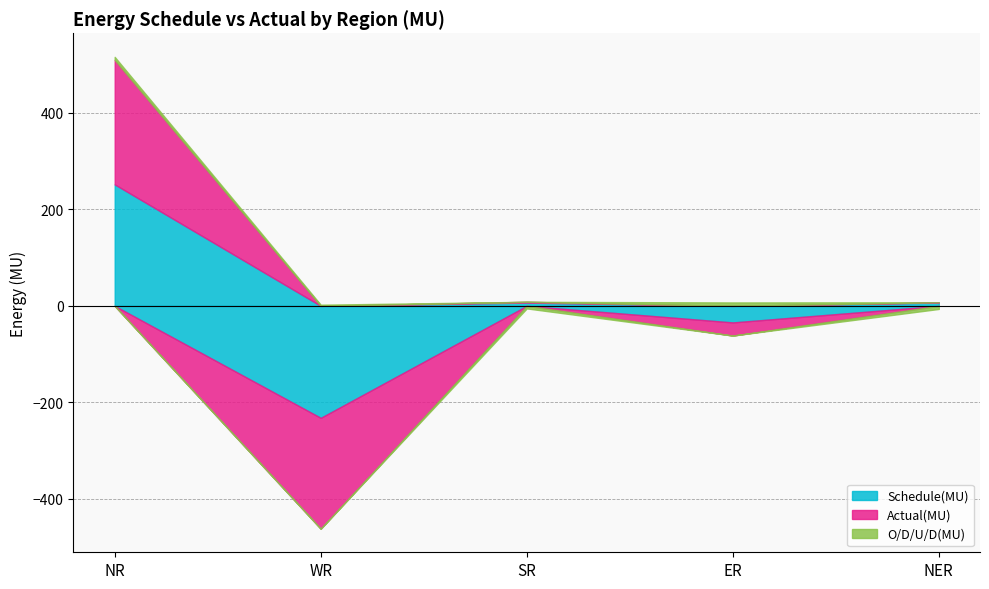

What is the label of the 5th point from the right?

NR